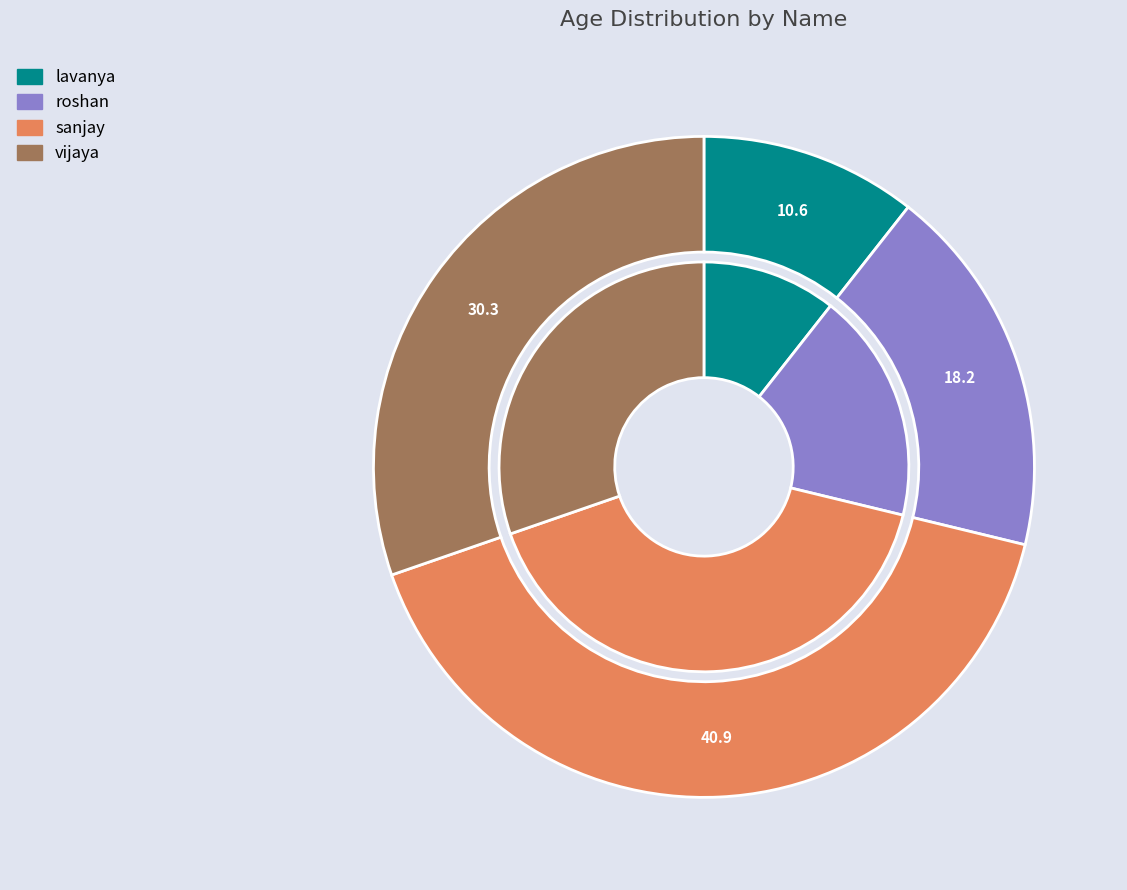

Combined, do vijaya and sanjay account for over 50%?

Yes